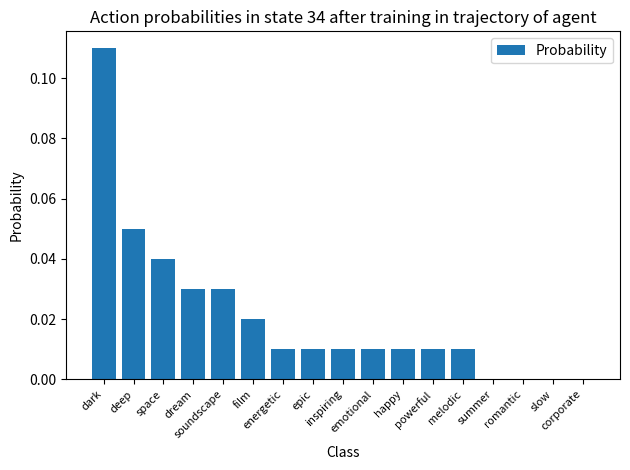

The value at deep is 0.1. True or false?

False